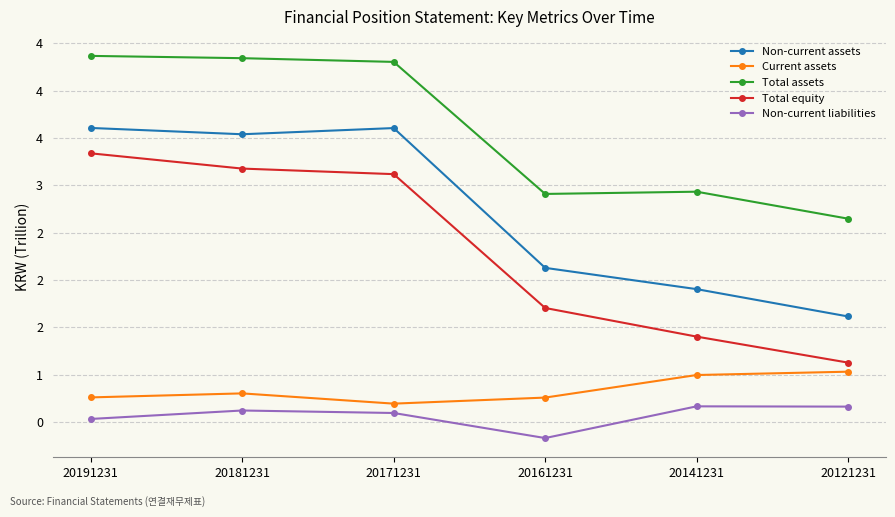

At which label is Current assets closest to 0?

20171231